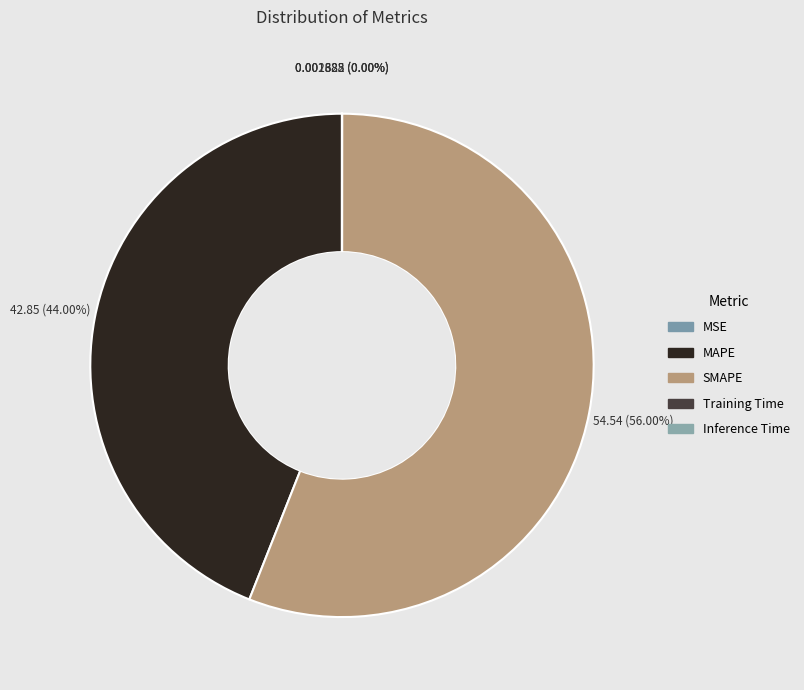

How many segments does this pie chart have?

5